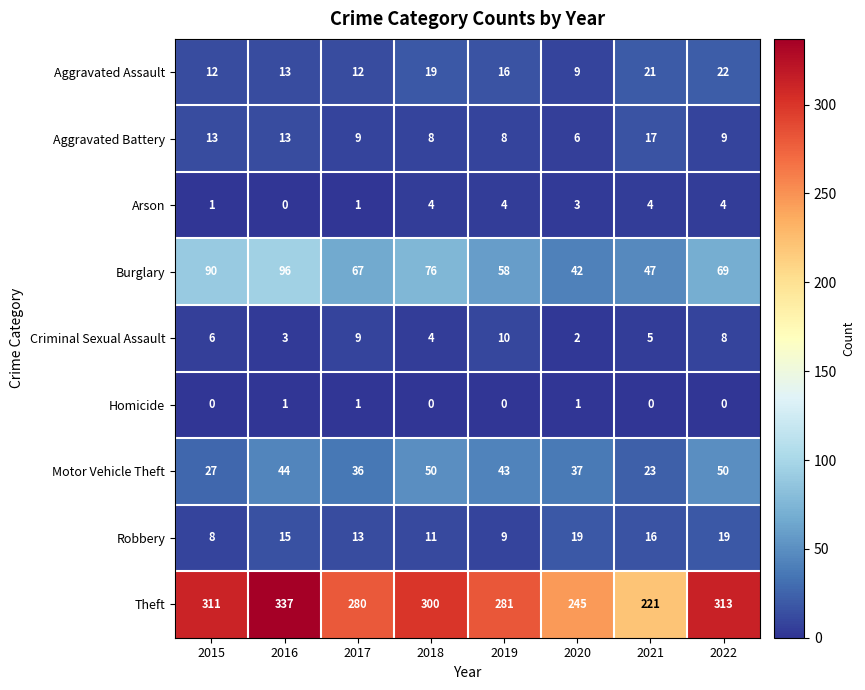

What is the sum of all Robbery values?

110